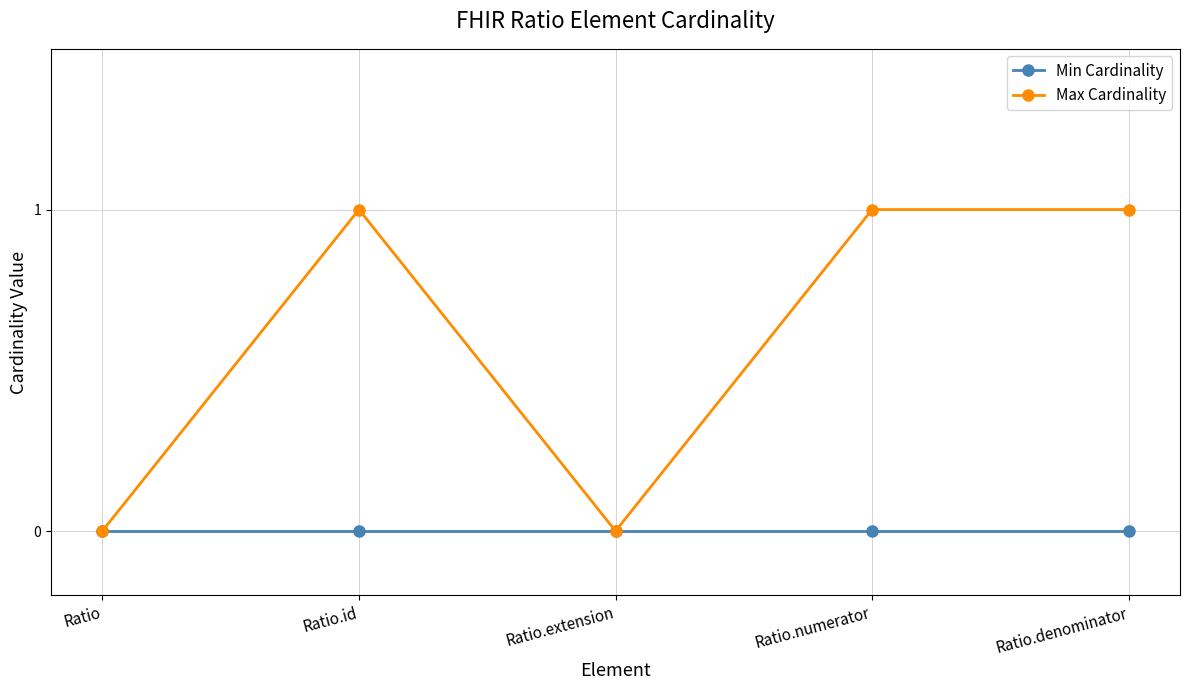

Reading left to right, list all the values displayed in this chart.

Min Cardinality: Ratio=0	Ratio.id=0	Ratio.extension=0	Ratio.numerator=0	Ratio.denominator=0
Max Cardinality: Ratio=0	Ratio.id=1	Ratio.extension=0	Ratio.numerator=1	Ratio.denominator=1